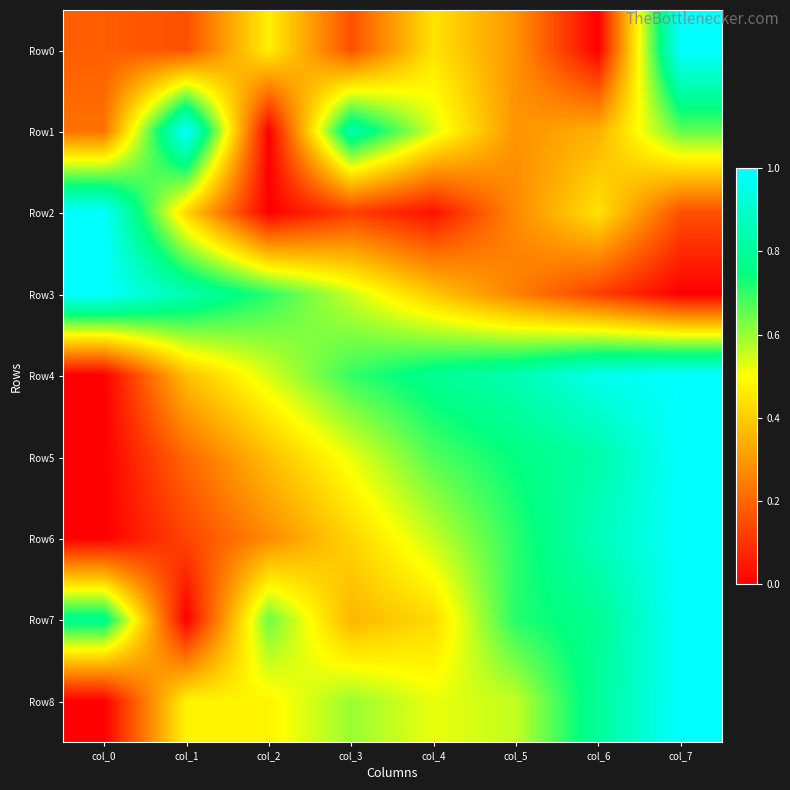

At col_1, list the series in order from smallest to largest.

Row7, Row6, Row0, Row5, Row4, Row2, Row8, Row3, Row1